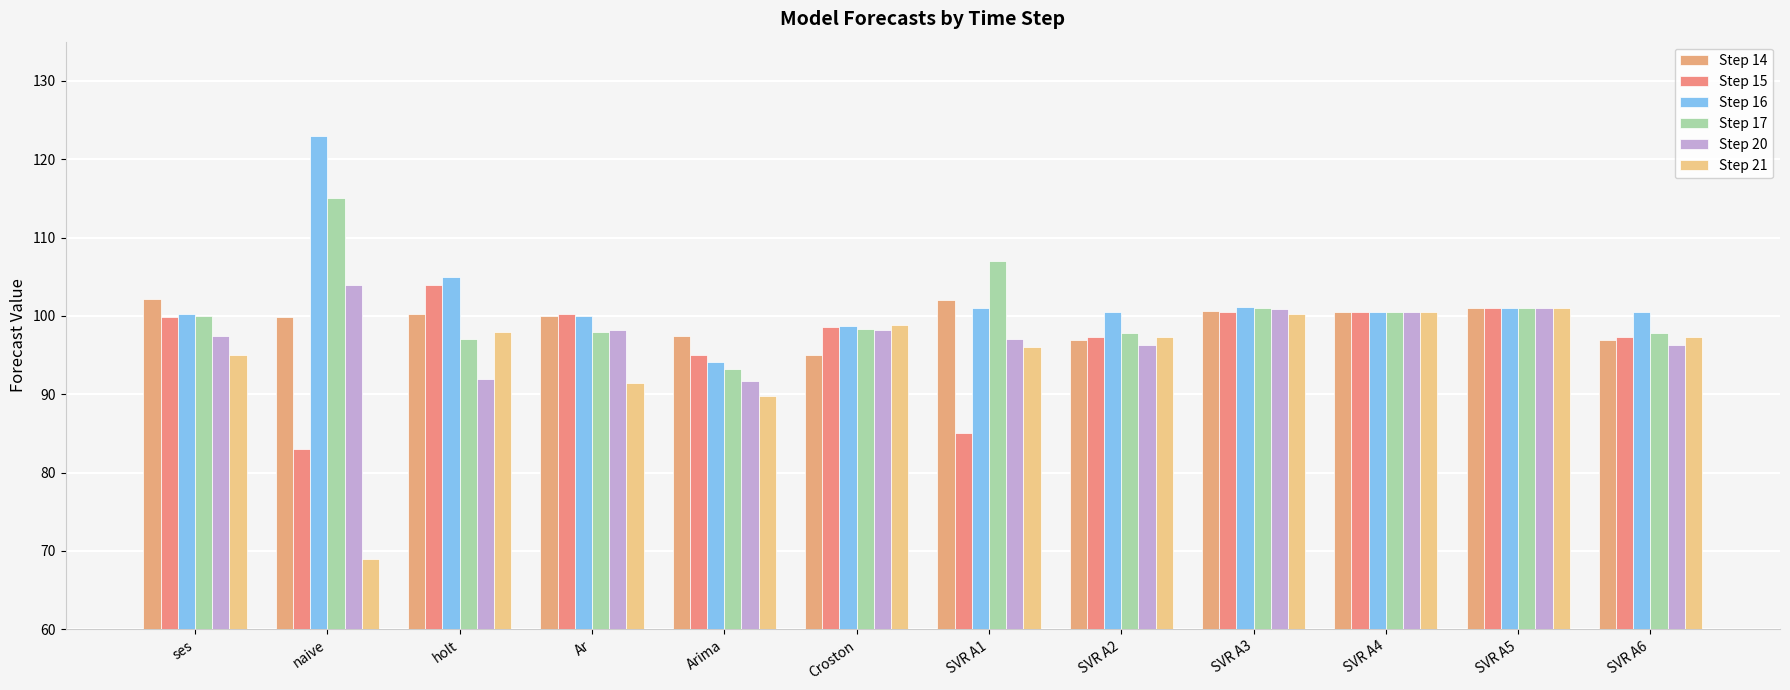

What is the difference between the second highest and second lowest values in the Step 14 series?

5.0